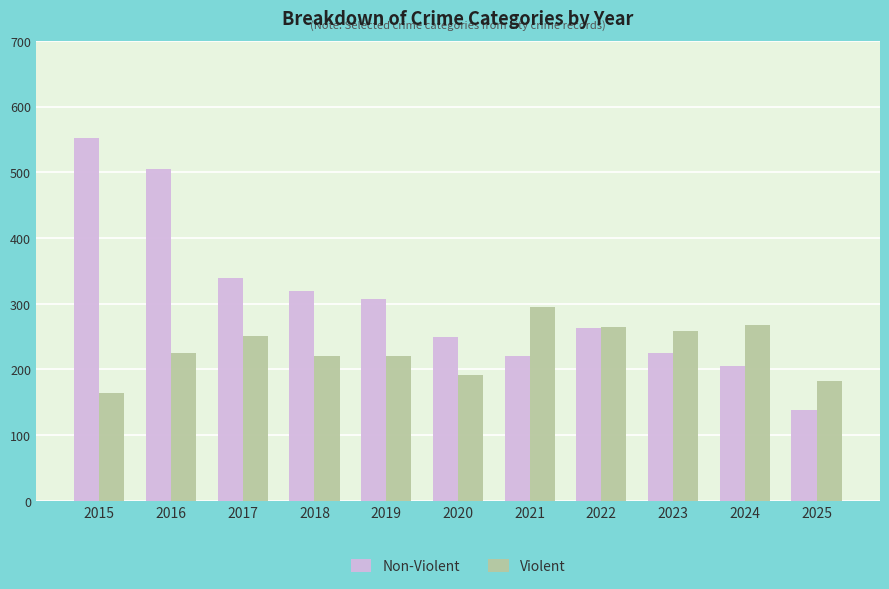

How many bars are there in each group?

2